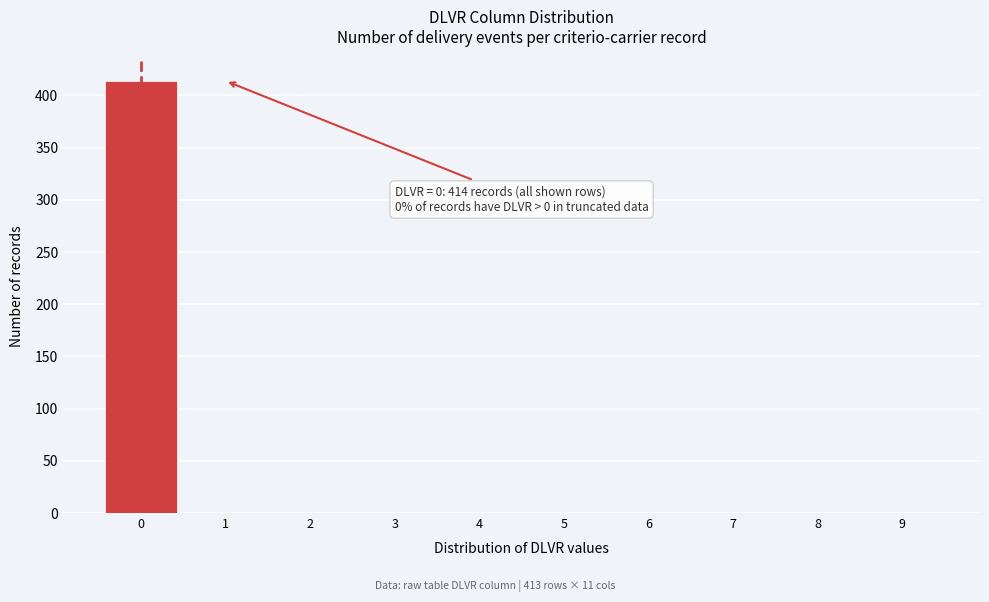

Reading left to right, what are all the values shown in this chart?

0=414	1=0	2=0	3=0	4=0	5=0	6=0	7=0	8=0	9=0